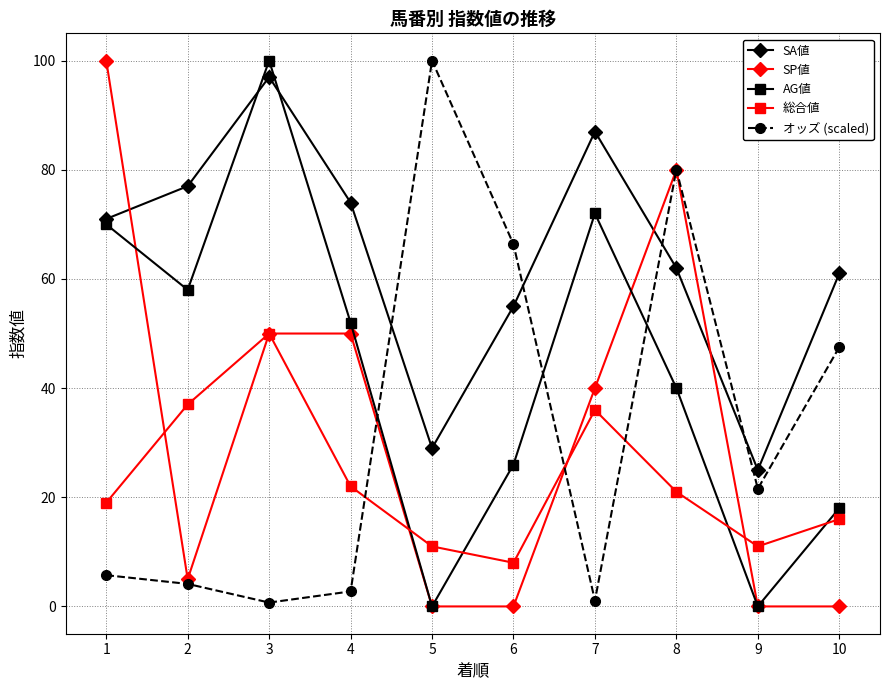

True or false: オッズ (scaled) has a value of 1.1 at 7.

True